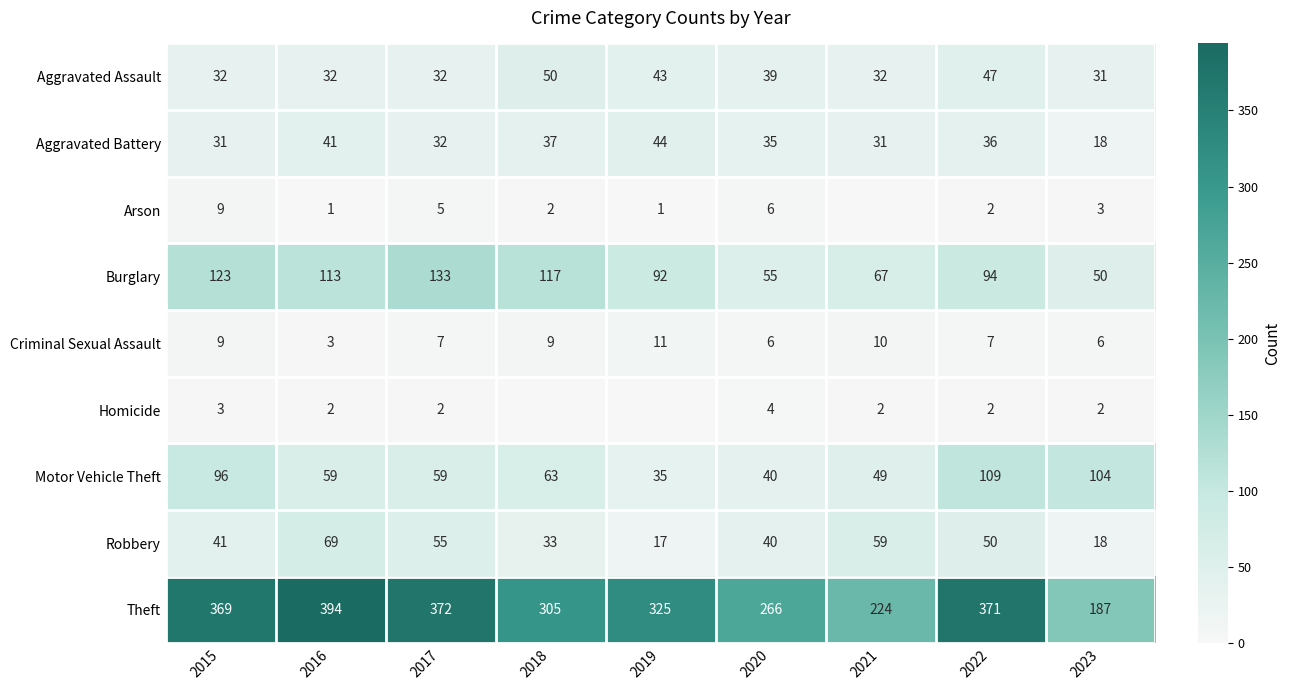

What is the total value across all series at 2016?

714